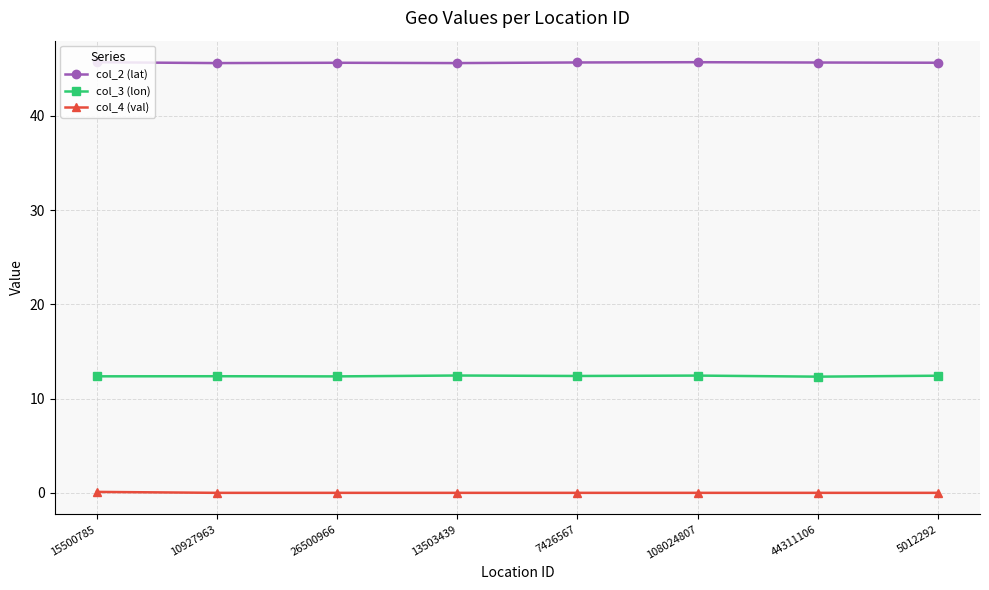

What is the sum of the col_3 (lon) values at 15500785 and 7426567?

24.8